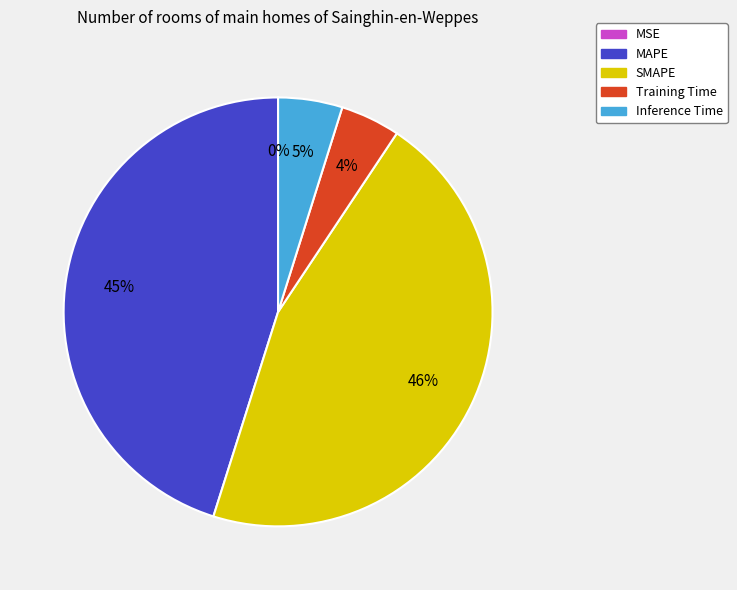

What percentage is the Training Time slice, to the nearest percent?

4%